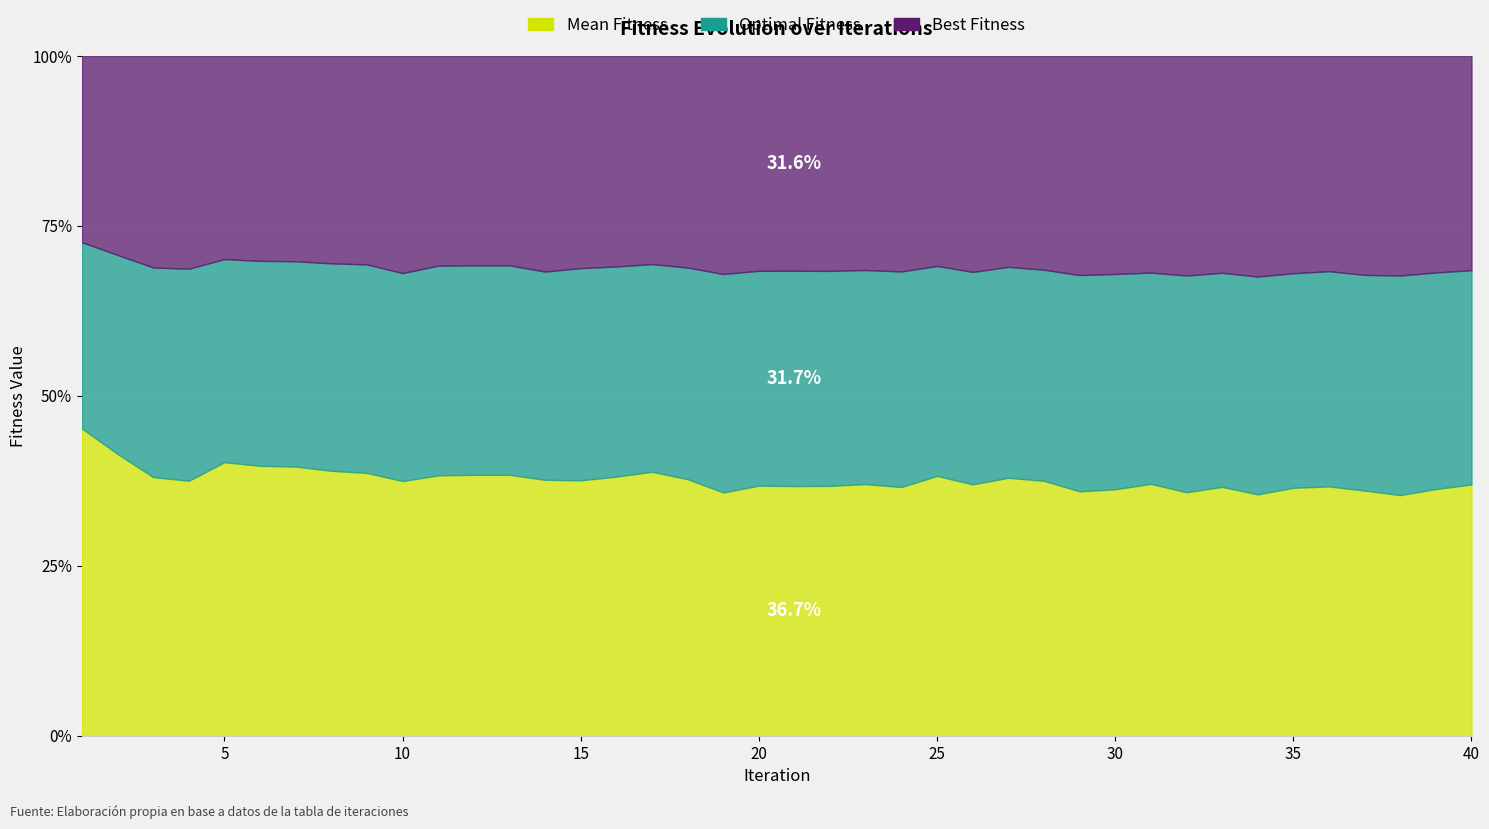

At which label is Best Fitness closest to 518?

10